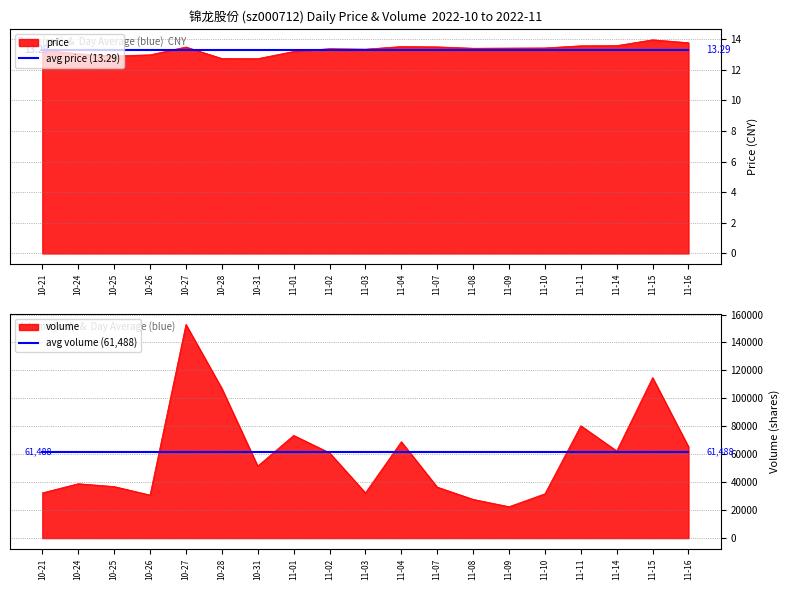

The avg volume (61,488) series shows 61488.3 at 10-25. True or false?

True